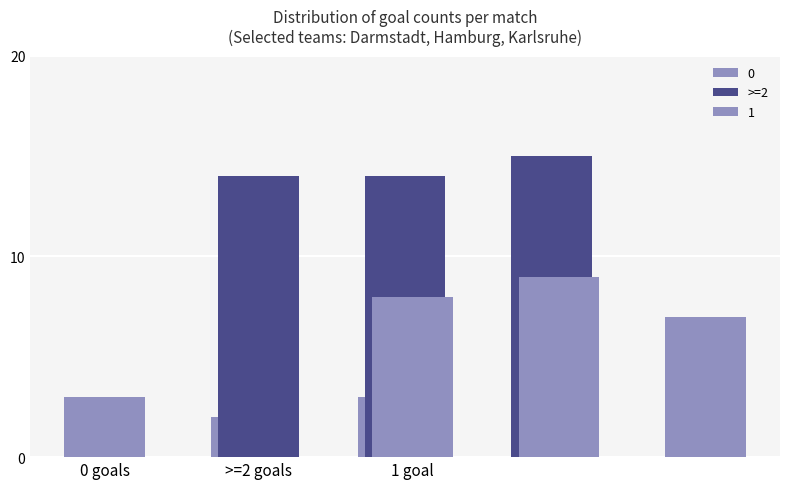

List the labels in order of value, smallest first.

0 goals, >=2 goals, 1 goal